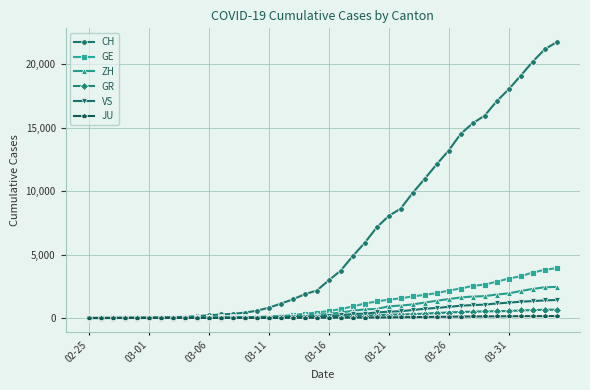

What is the greatest value displayed?

21728